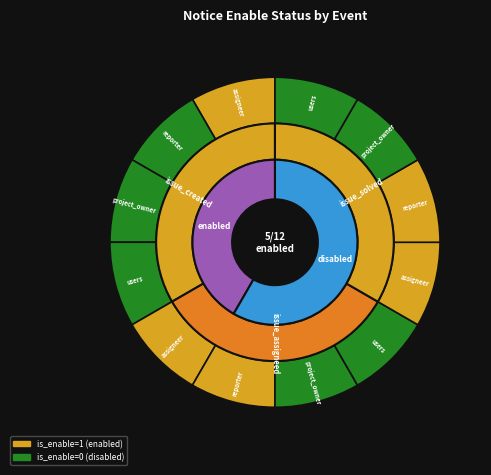

Which category has the smallest portion of the pie?

issue_created/reporter